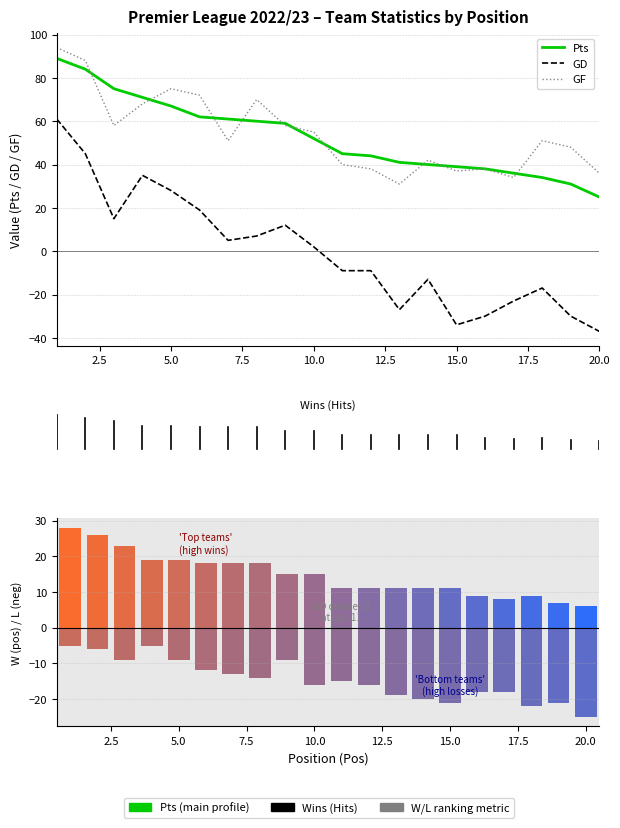

The Pts series shows 90 at 6. True or false?

False